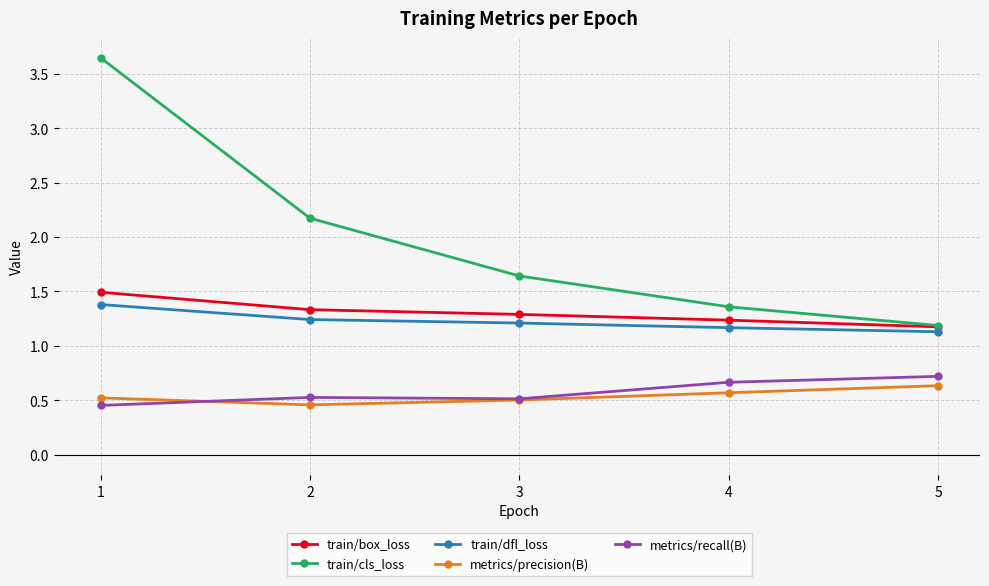

At which category does the chart reach its peak across all series?

1